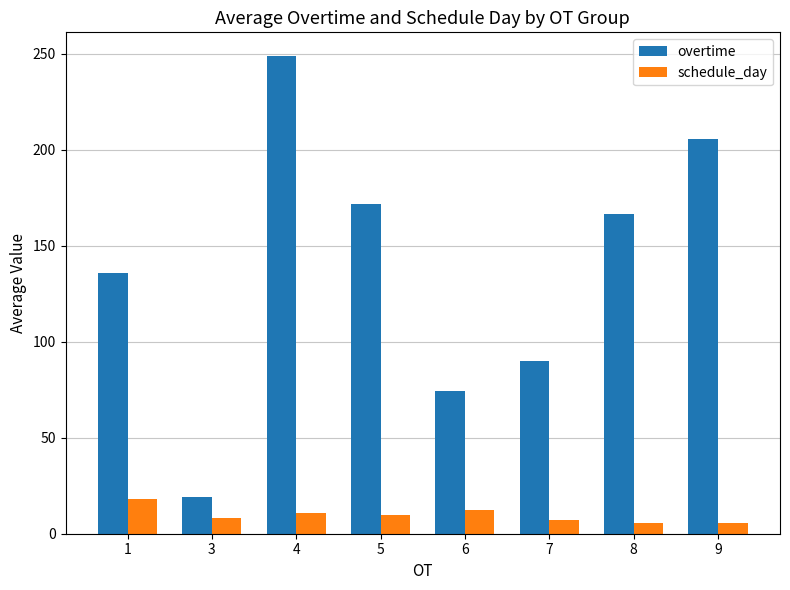

What is the smallest value displayed?

5.7